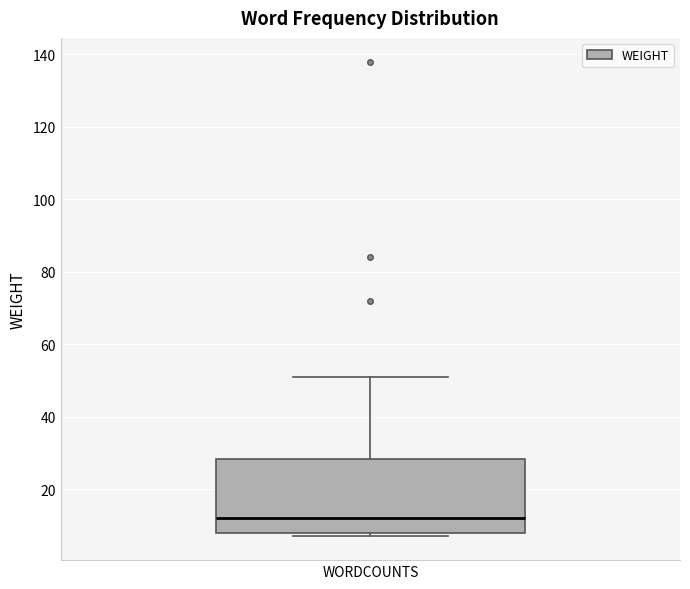

Where does the median line of the box for WORDCOUNTS sit on the y-axis? The values are not printed on the chart, so give them approximately, as read against the axis.

12